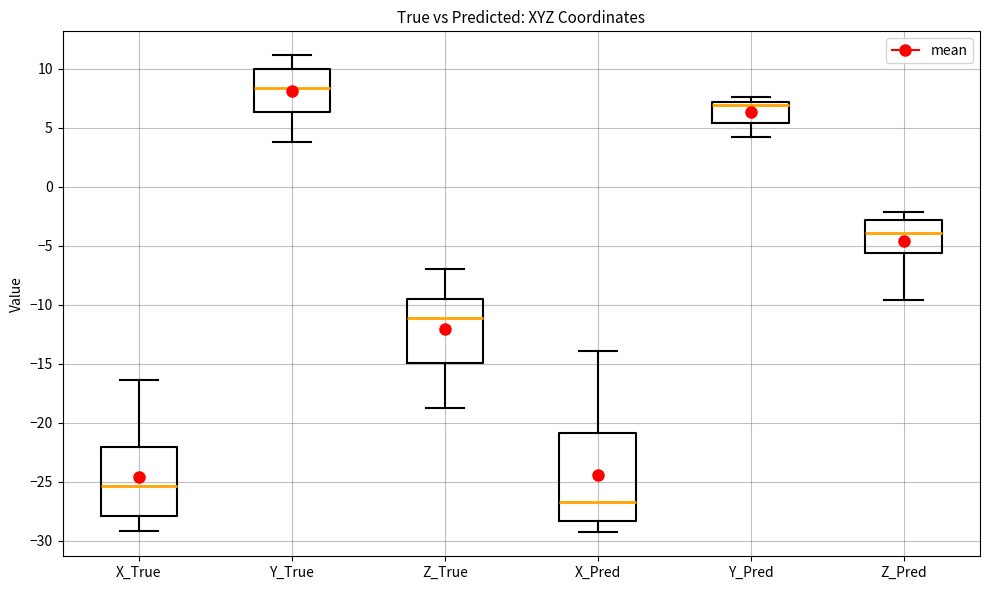

Reading left to right, read every box against the y-axis: the position of its median line, the range the box covers, and the ends of its whiskers. The values are not printed on the chart, so give them approximately, as read against the axis.

X_True: median -25.5, box -28.0 to -22.0, whiskers -29.0 to -16.5
Y_True: median 8.5, box 6.5 to 10.0, whiskers 4.0 to 11.0
Z_True: median -11.0, box -15.0 to -9.5, whiskers -18.5 to -7.0
X_Pred: median -26.5, box -28.5 to -21.0, whiskers -29.5 to -14.0
Y_Pred: median 7.0 (just below the box's upper edge), box 5.5 to 7.0, whiskers 4.0 to 7.5
Z_Pred: median -4.0, box -5.5 to -3.0, whiskers -9.5 to -2.0